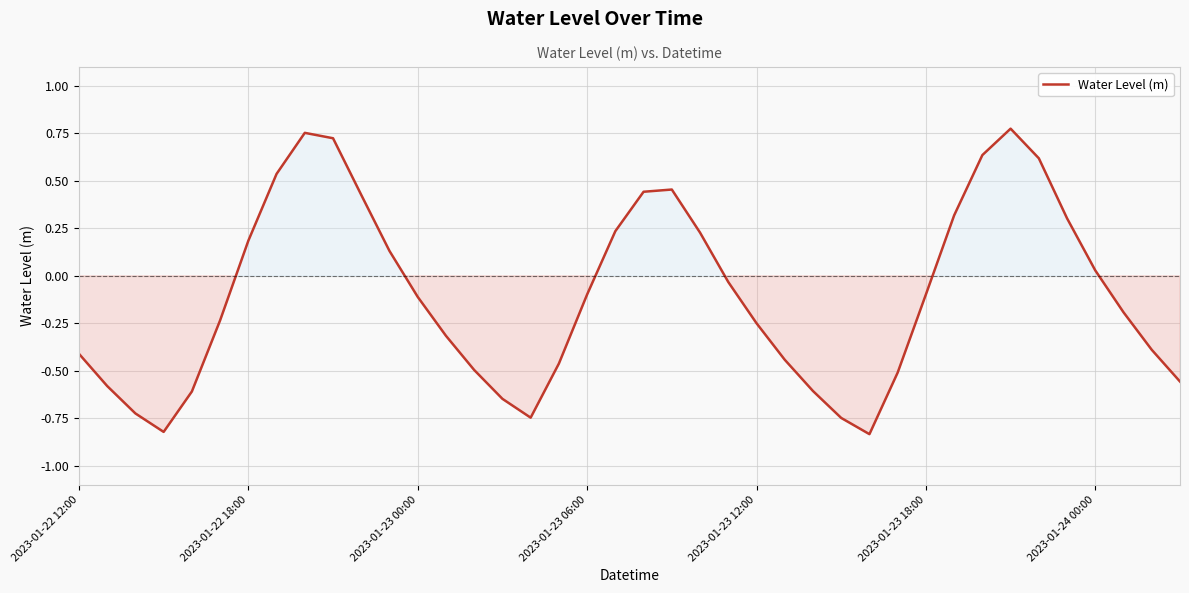

How many lines are shown in the chart?

1